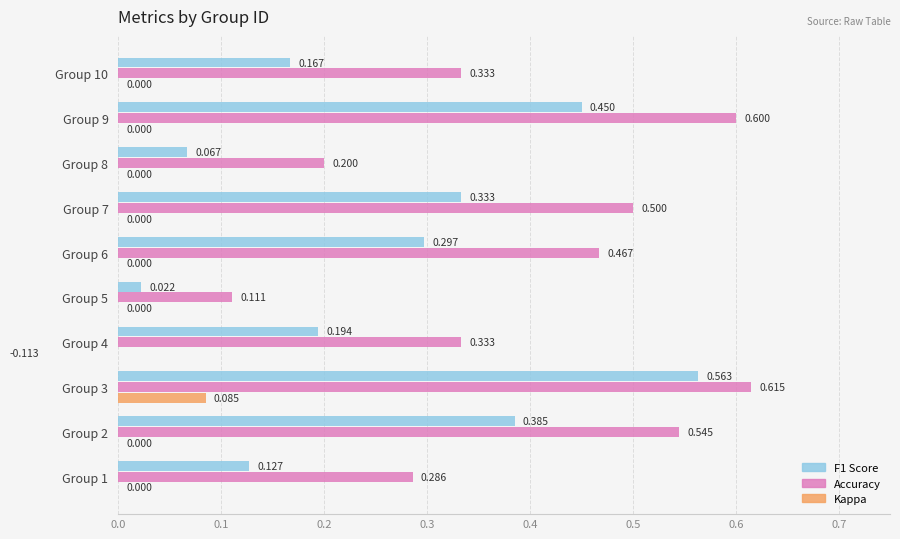

How many values in the kappa series are below 0?

1